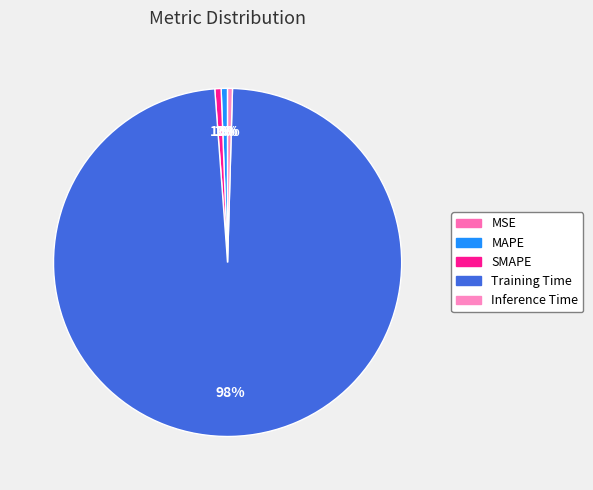

To the nearest percent, what is the difference between the largest and smallest slice percentages?

98%